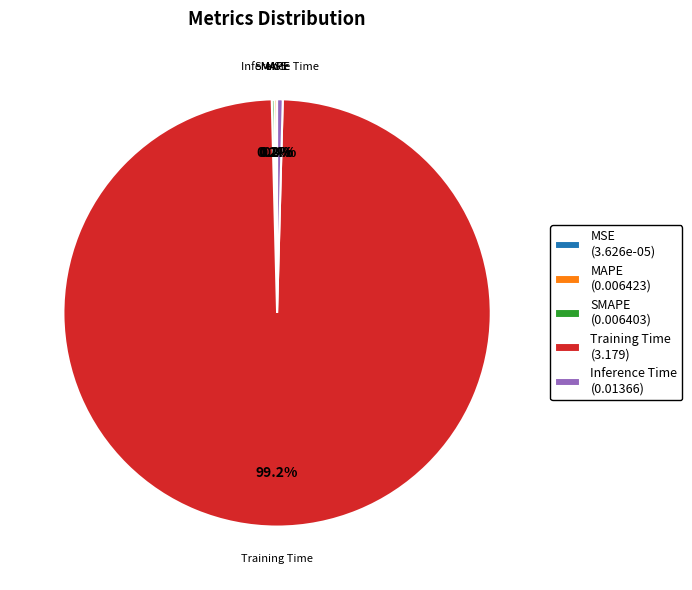

True or false: Training Time accounts for 99% of the total.

True